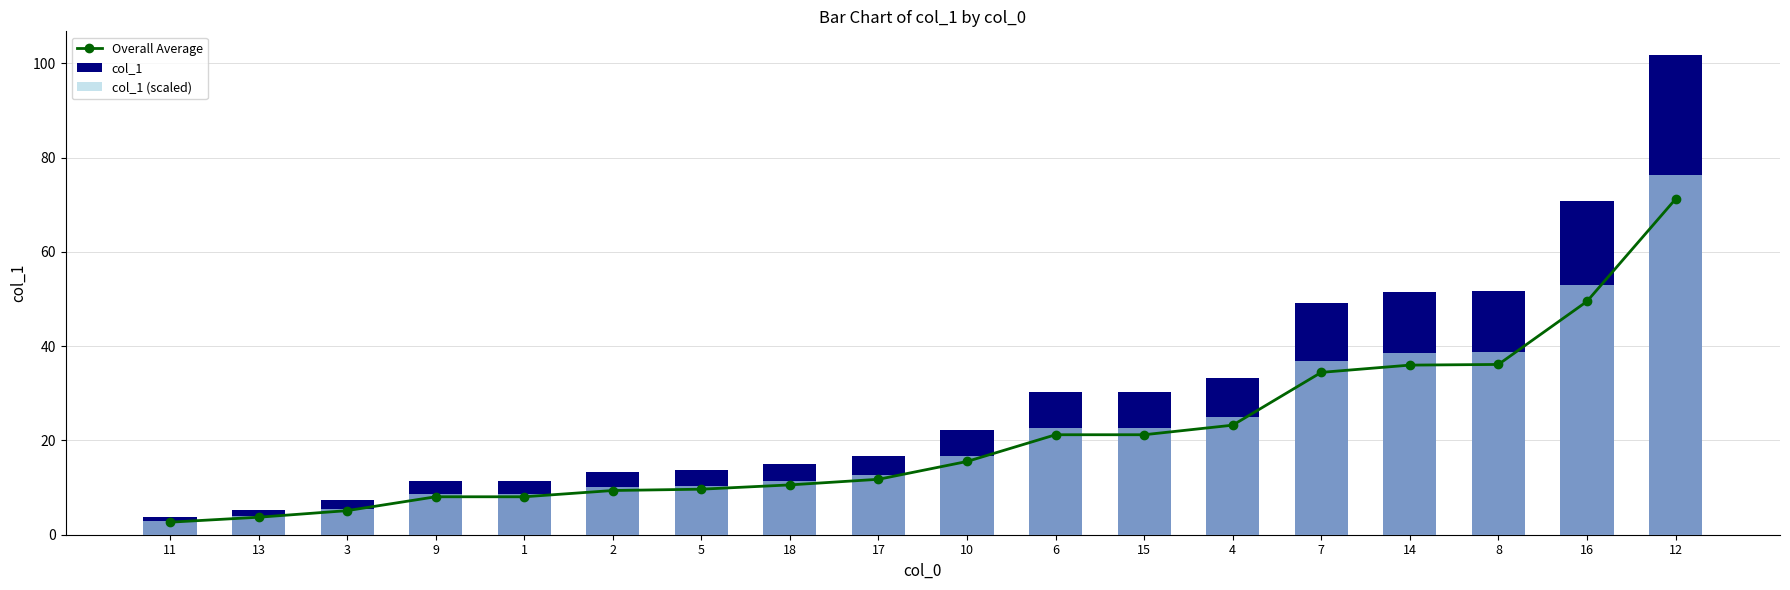

Which label corresponds to the smallest value in the chart?

11